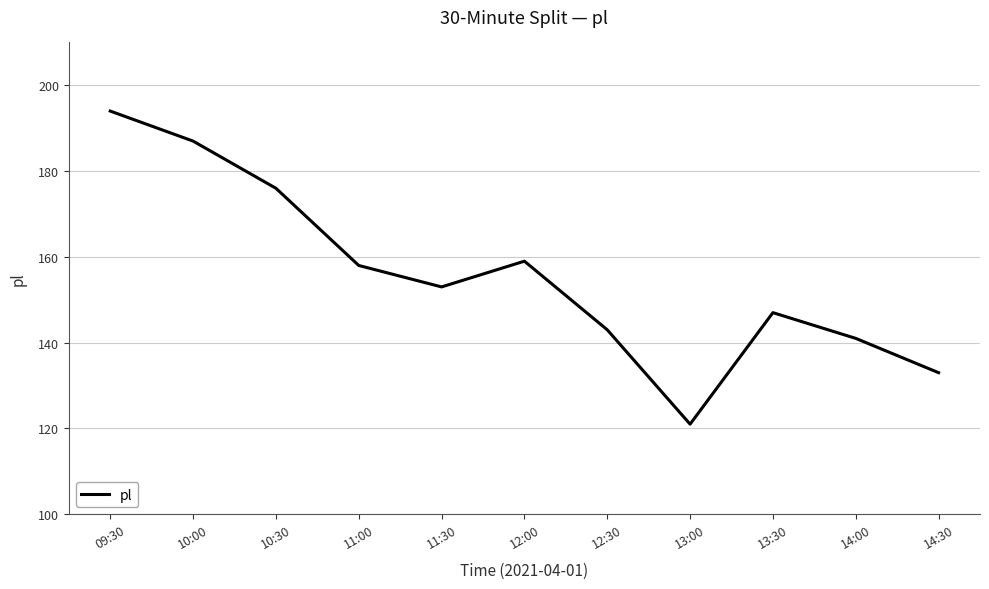

At which category does the data reach its first local peak?

12:00